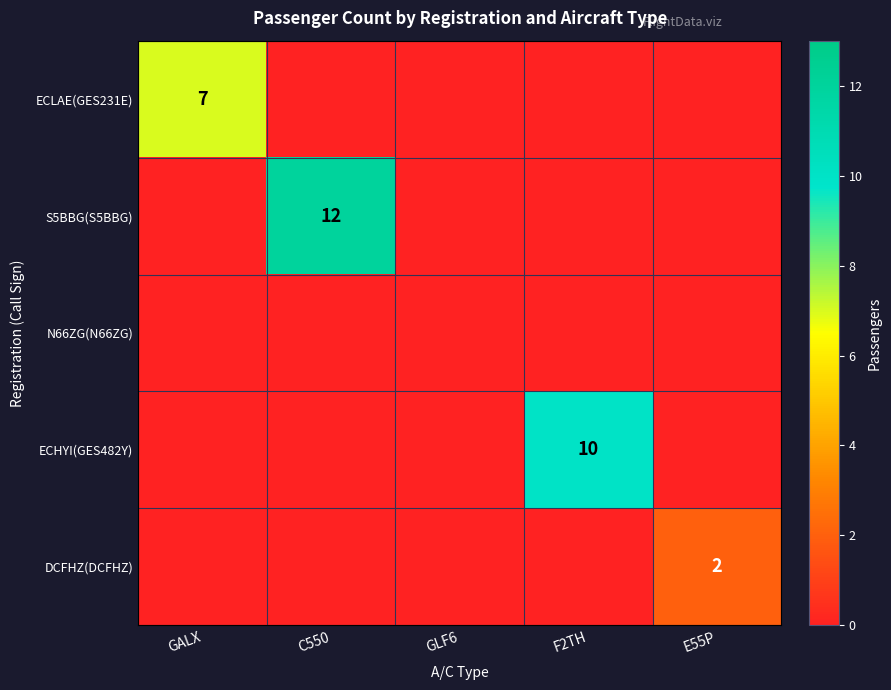

The value of DCFHZ(DCFHZ) at E55P is 3. True or false?

False